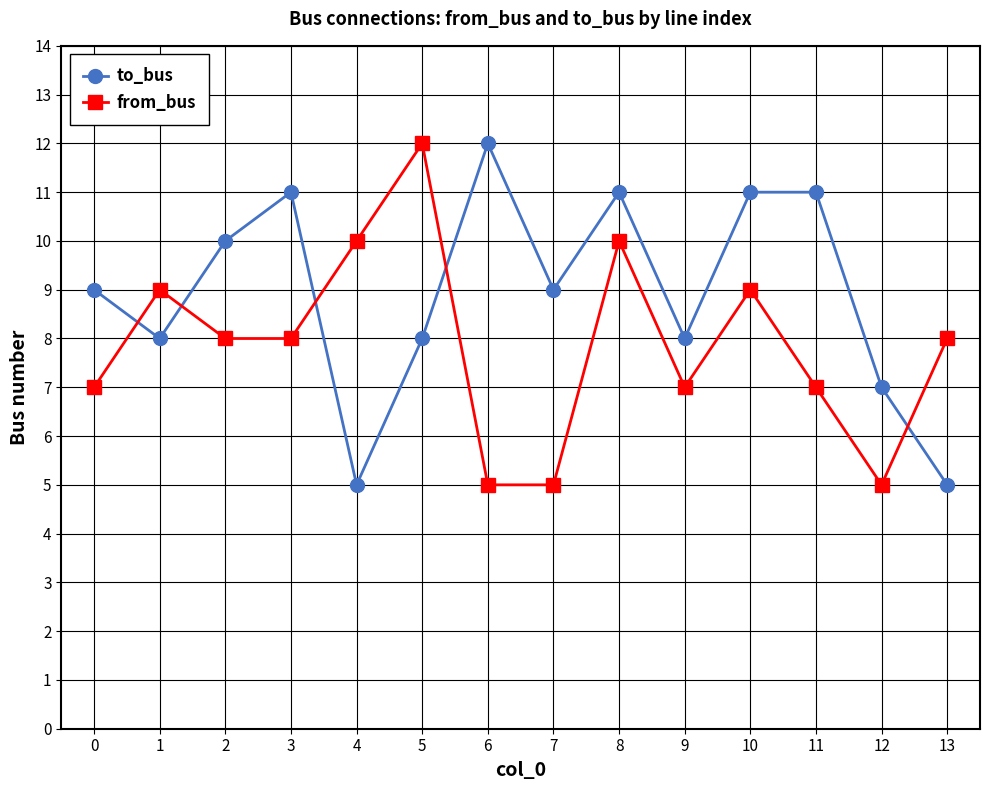

What is the approximate value of from_bus at 7?

5